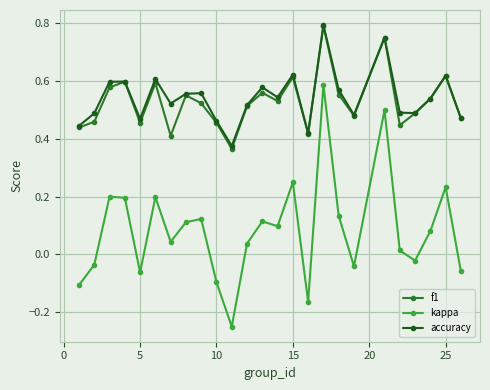

Which series has the largest range (max minus min)?

kappa